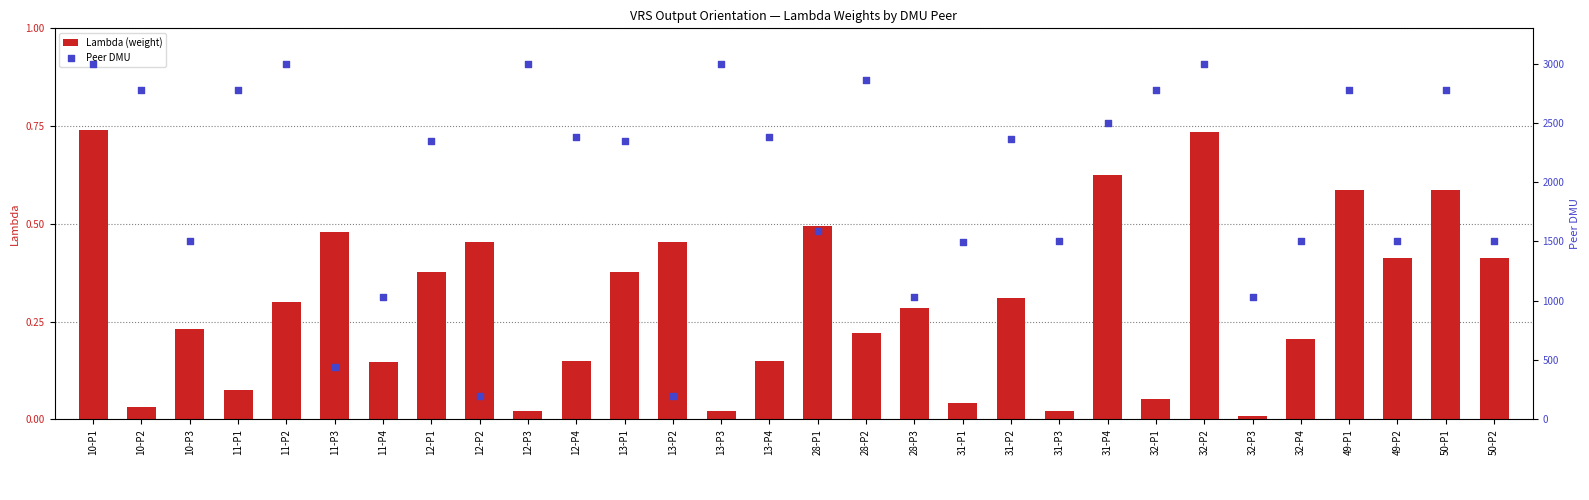

Which series has the largest total across all categories?

Peer DMU